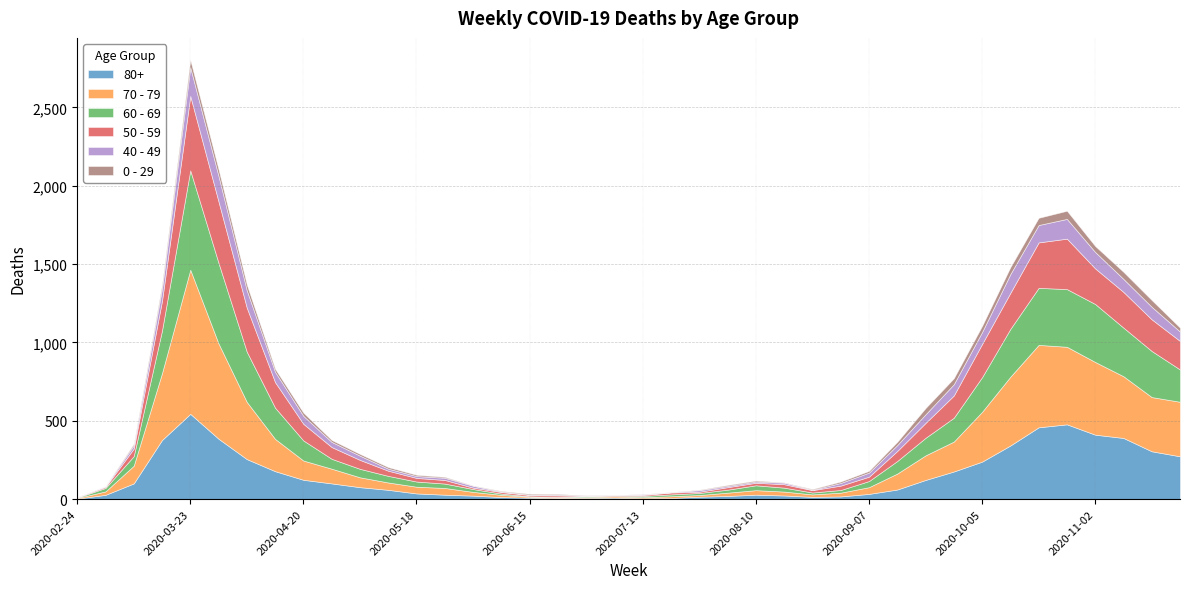

What is the label of the 19th point from the right?

2020-07-20